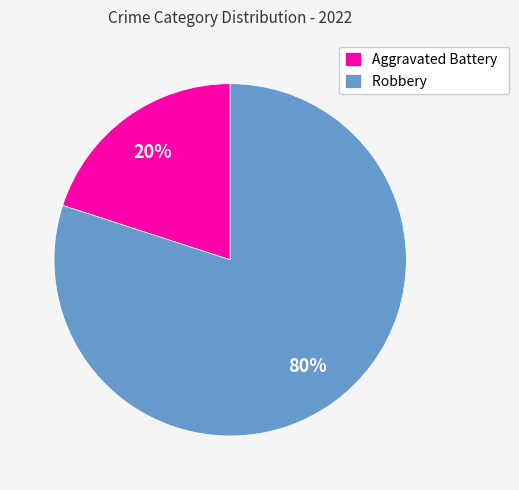

Between Aggravated Battery and Robbery, which is larger?

Robbery